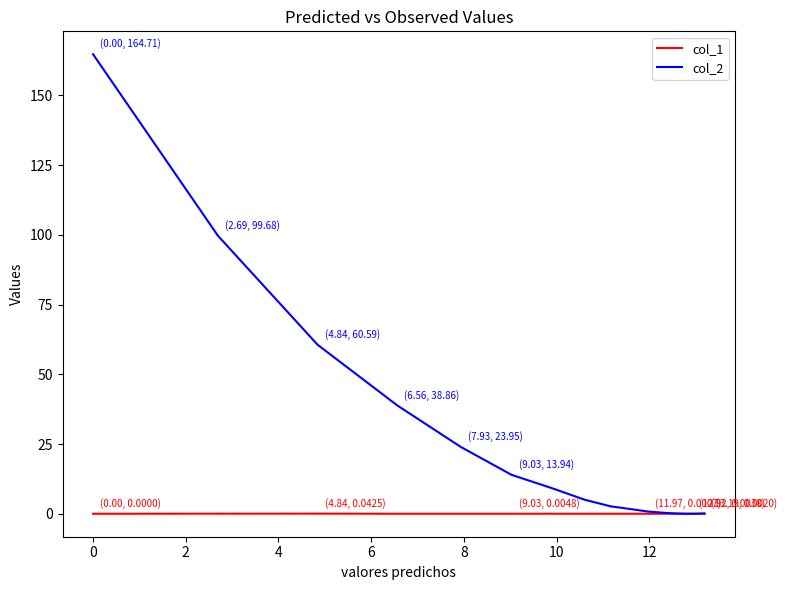

List the series in order of their overall mean, lowest first.

col_1, col_2